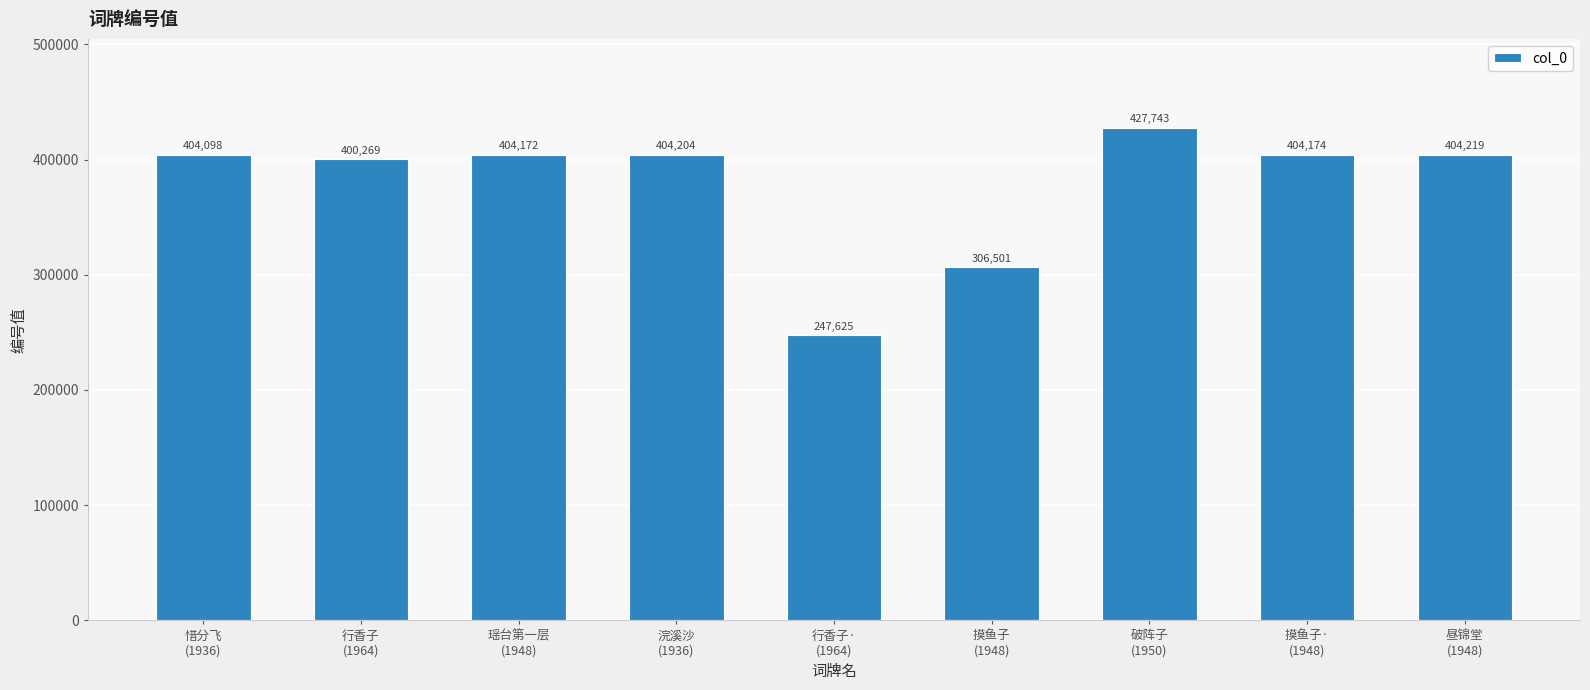

How many series are shown in this chart?

1